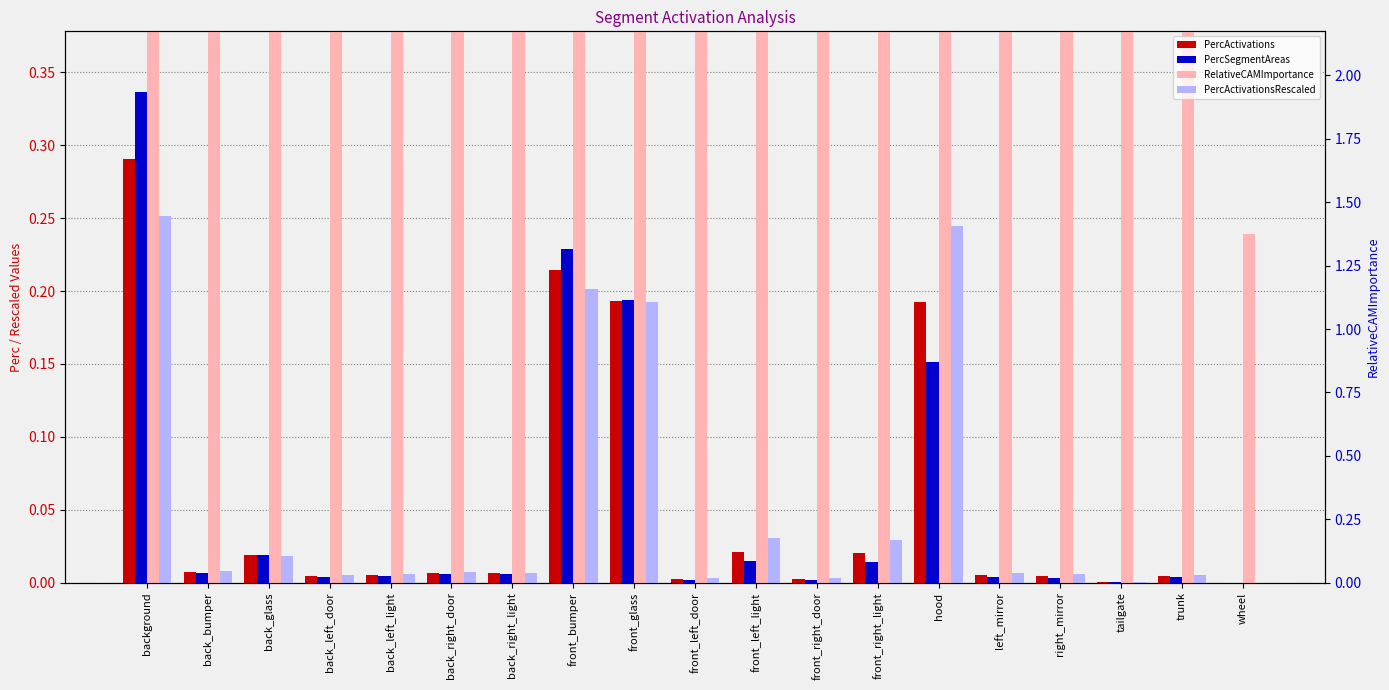

How many categories are shown in the chart?

19